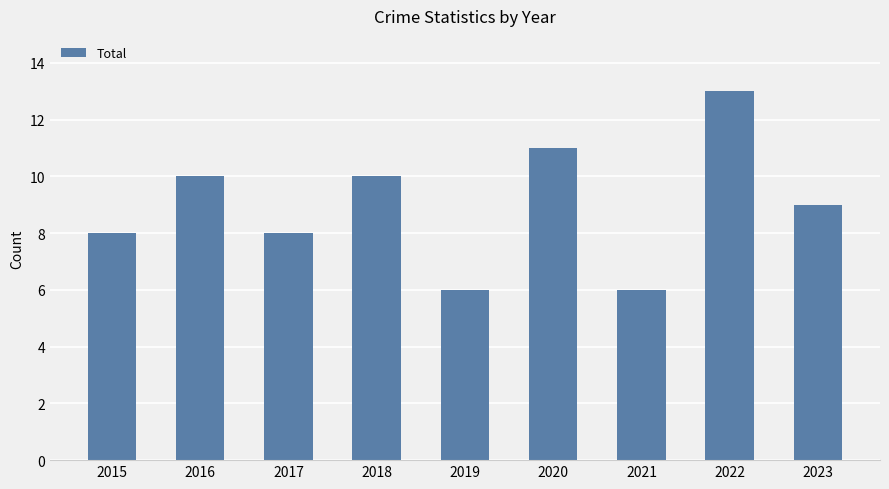

Reading right to left, transcribe all the data shown in this chart.

2023=9	2022=13	2021=6	2020=11	2019=6	2018=10	2017=8	2016=10	2015=8